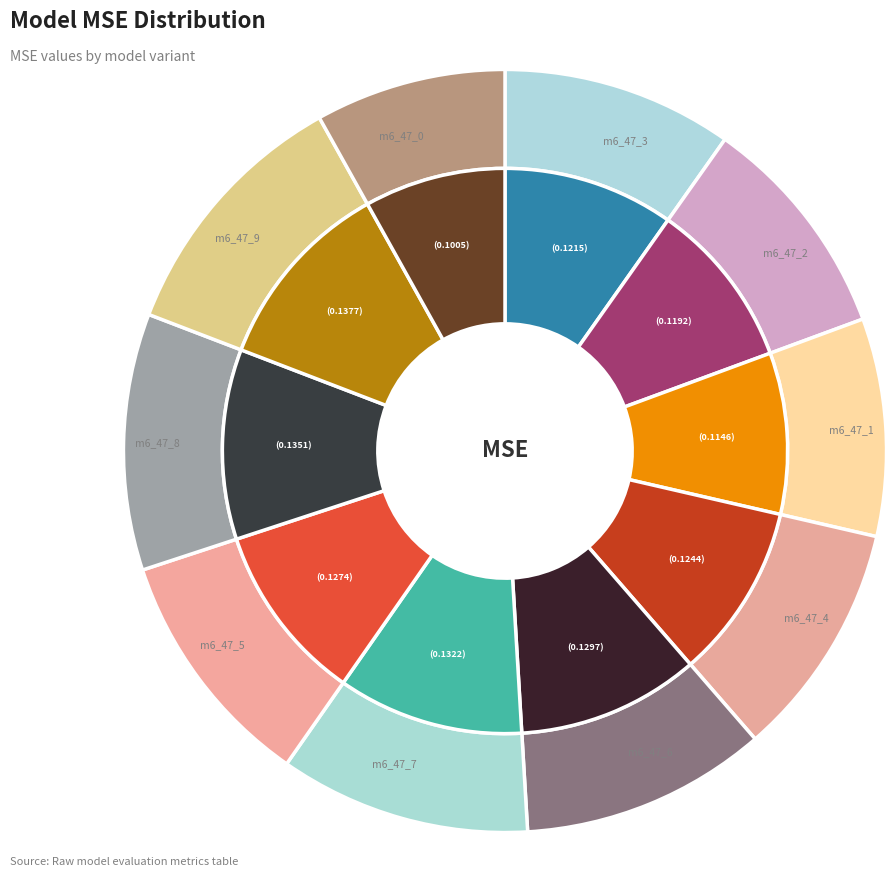

Which slice is the smallest?

model_6_47_0